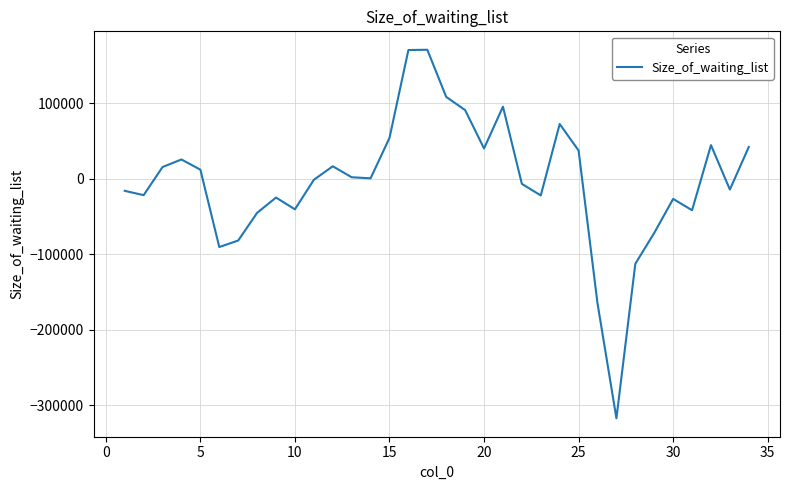

What is the minimum value shown in the chart?

-317502